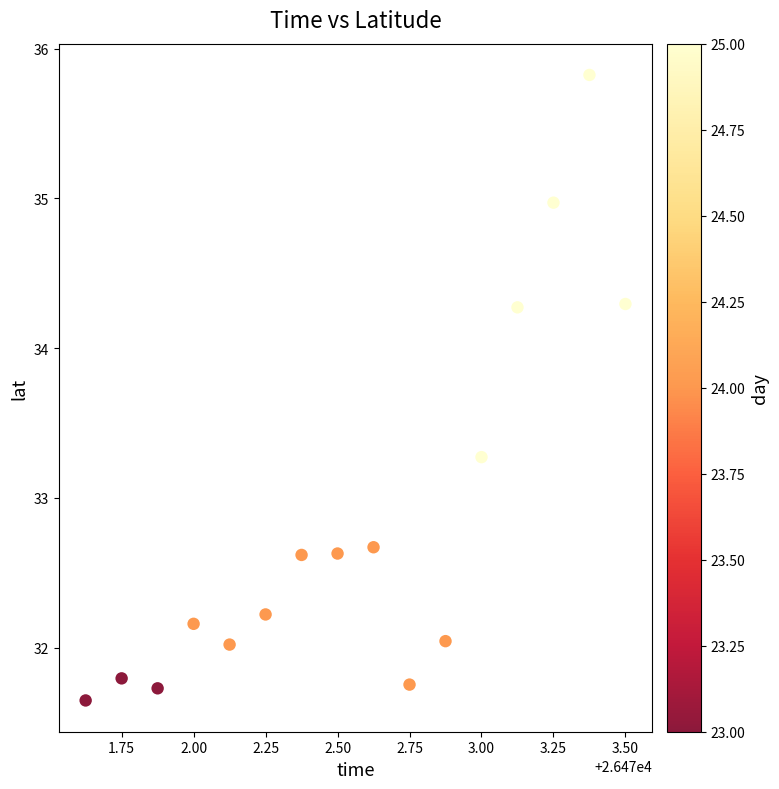

What is the range of X values (max minus min)?

1.9